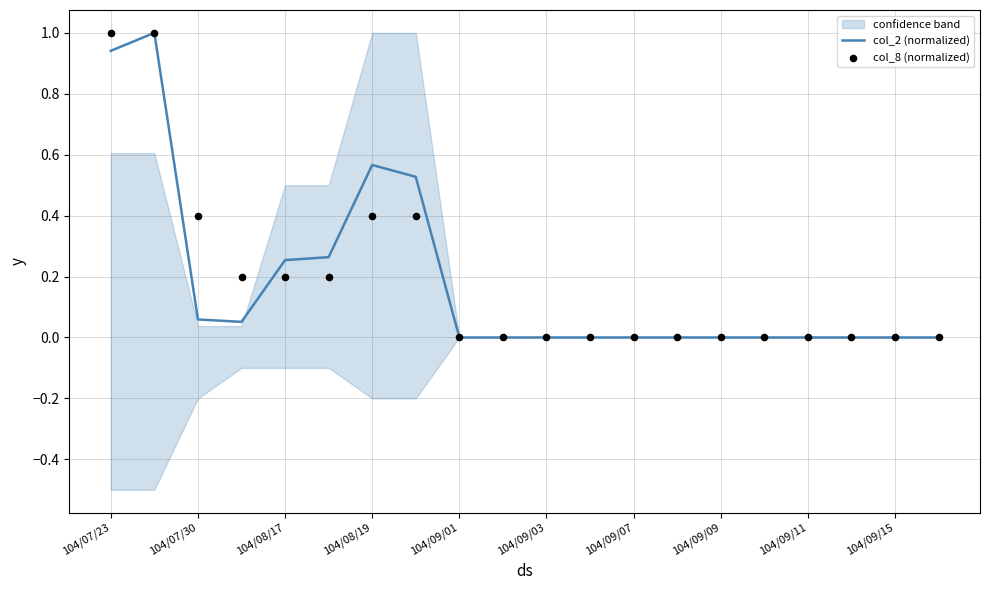

At how many categories does at least one series exceed 0?

8